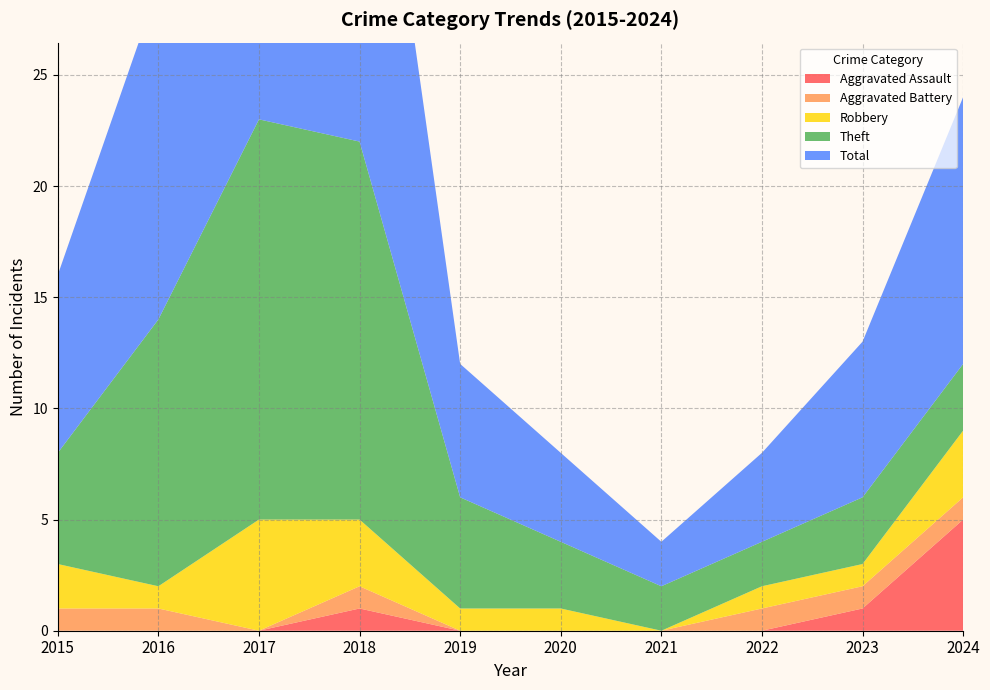

Reading left to right, extract all data points from this chart.

Aggravated Assault: 2015=0	2016=0	2017=0	2018=1	2019=0	2020=0	2021=0	2022=0	2023=1	2024=5
Aggravated Battery: 2015=1	2016=1	2017=0	2018=1	2019=0	2020=0	2021=0	2022=1	2023=1	2024=1
Robbery: 2015=2	2016=1	2017=5	2018=3	2019=1	2020=1	2021=0	2022=1	2023=1	2024=3
Theft: 2015=5	2016=12	2017=18	2018=17	2019=5	2020=3	2021=2	2022=2	2023=3	2024=3
Total: 2015=8	2016=15	2017=23	2018=22	2019=6	2020=4	2021=2	2022=4	2023=7	2024=12